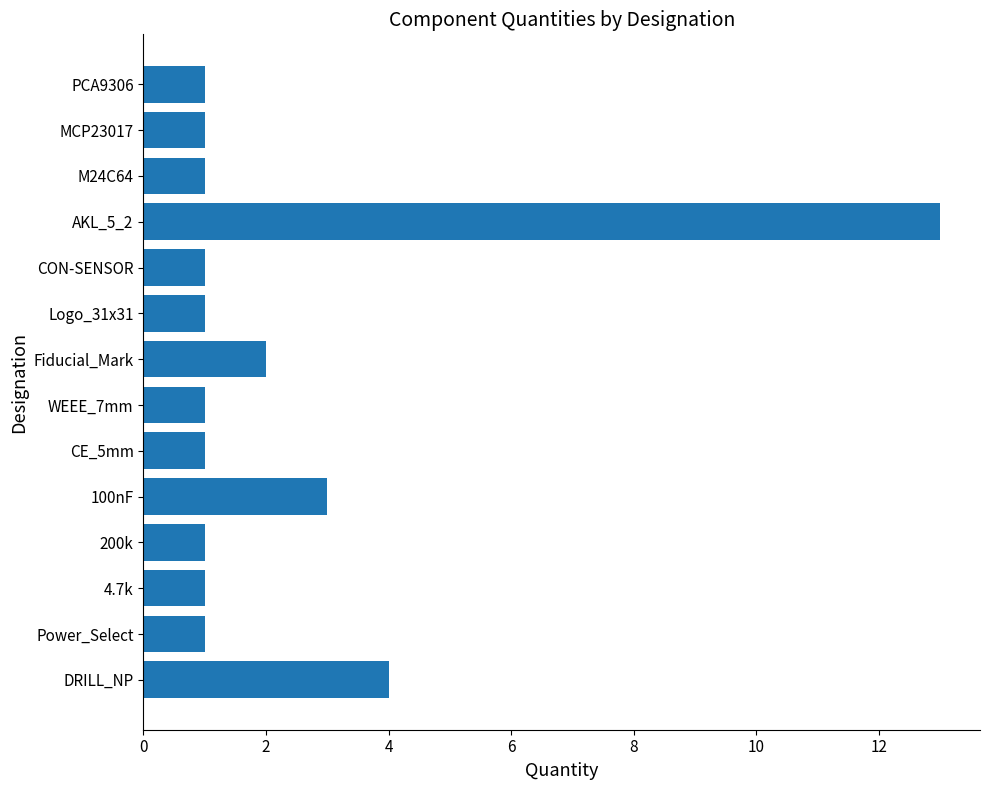

What is the average value?

2